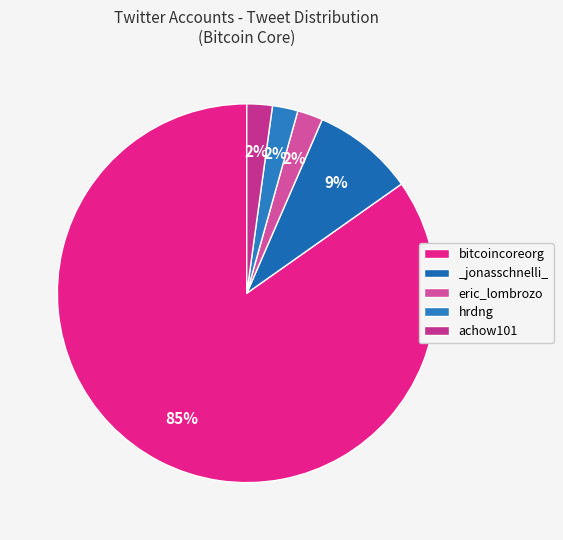

Which category has the biggest portion of the pie?

bitcoincoreorg